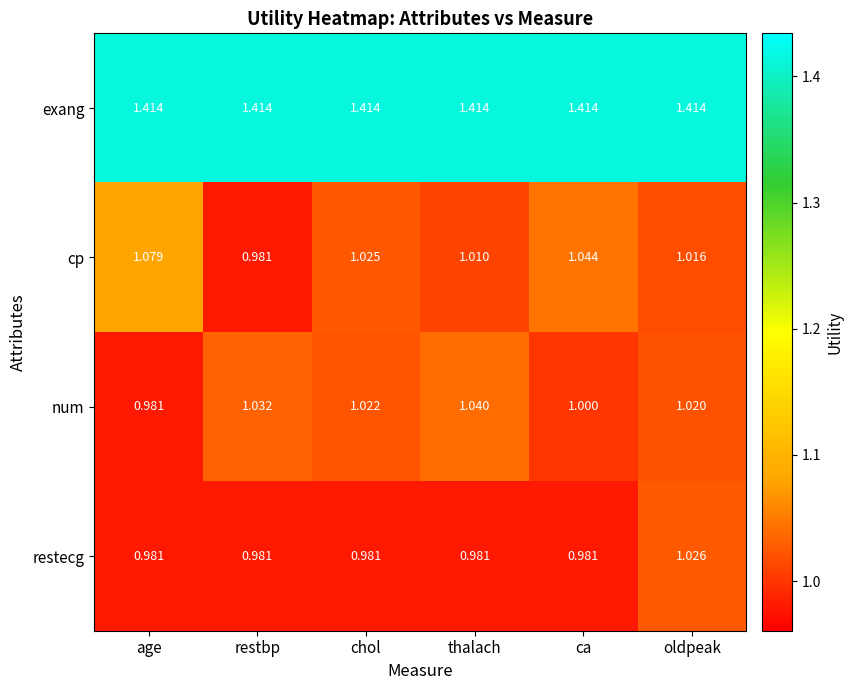

Is the value of exang at oldpeak greater than the value of cp at restbp?

Yes